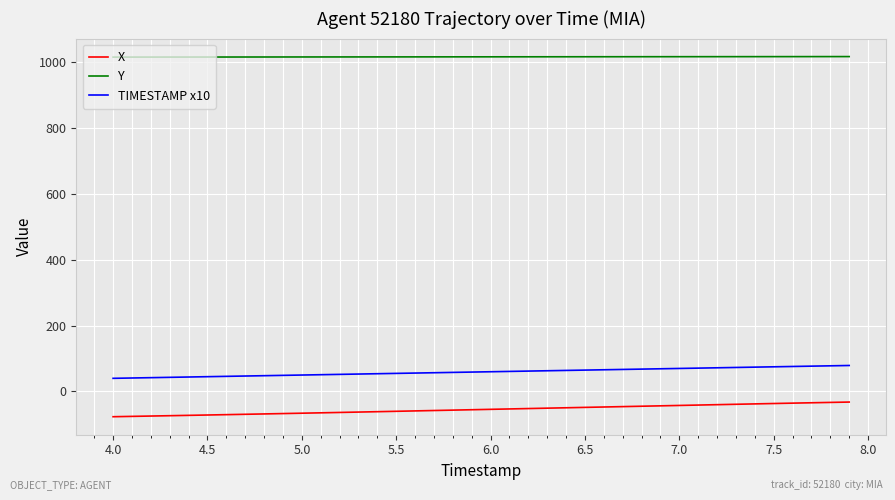

List the series in order of their peak value, lowest first.

X, TIMESTAMP x10, Y